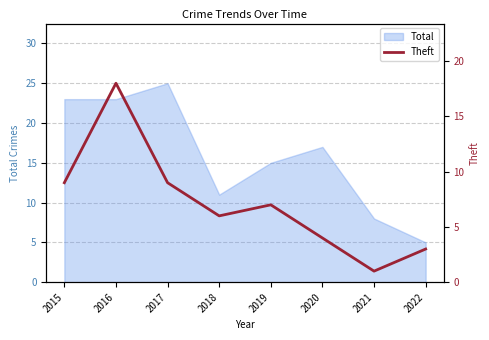

What is the value of the 6th point from the left?

4